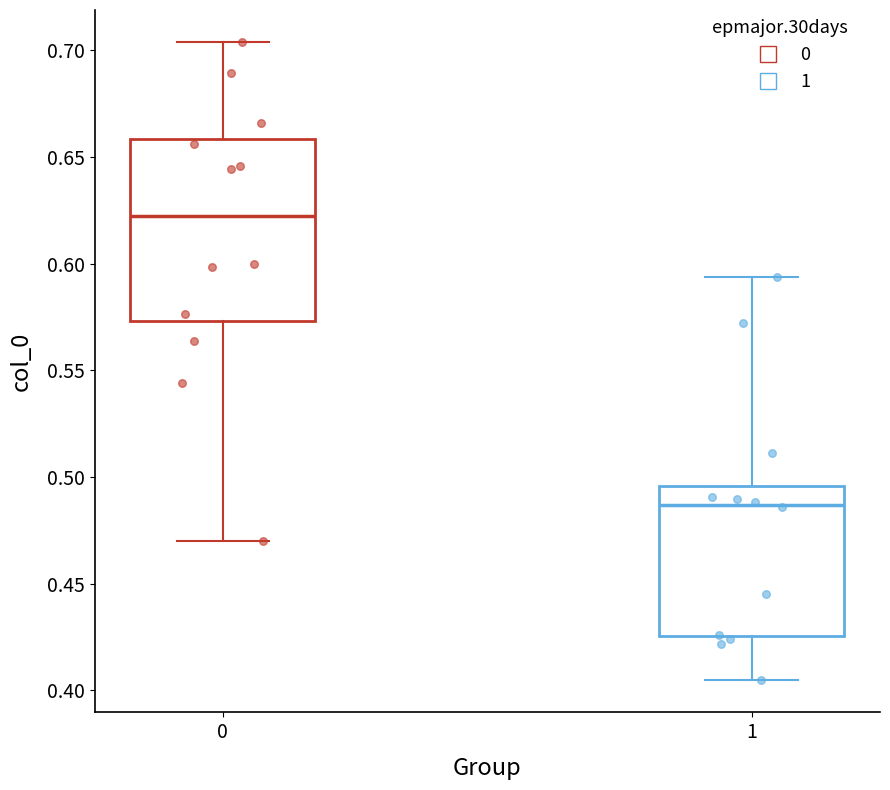

Reading left to right, transcribe this box plot: for each box, give where its median line is, the range the box spans, and where its two whiskers end, as read against the y-axis. The values are not printed on the chart, so give them approximately, as read against the axis.

0: median 0.620, box 0.575 to 0.660, whiskers 0.470 to 0.705
1: median 0.485, box 0.425 to 0.495, whiskers 0.405 to 0.595